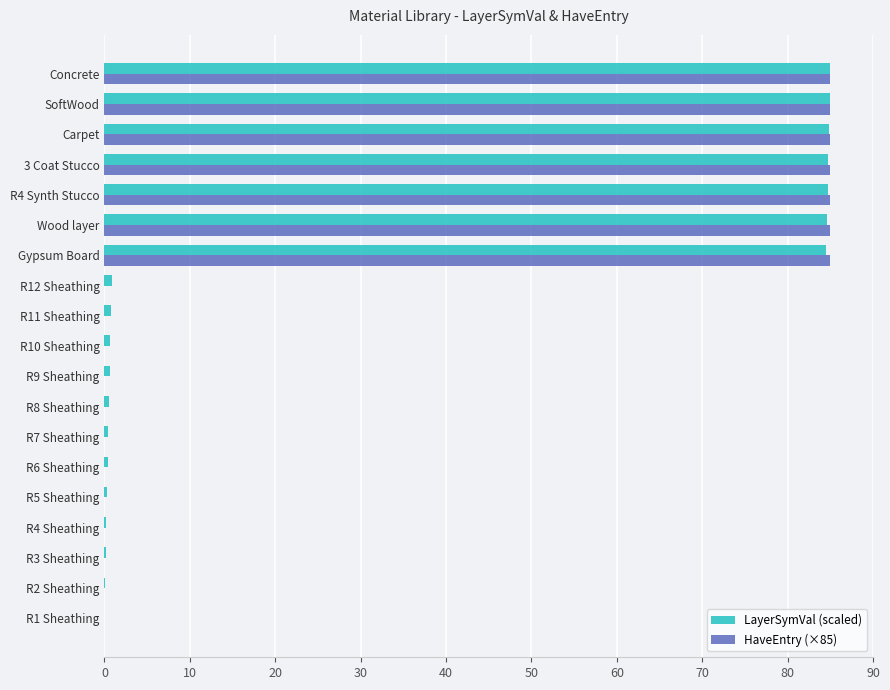

Is it true that HaveEntry (×85) equals 43.0 at Concrete?

False